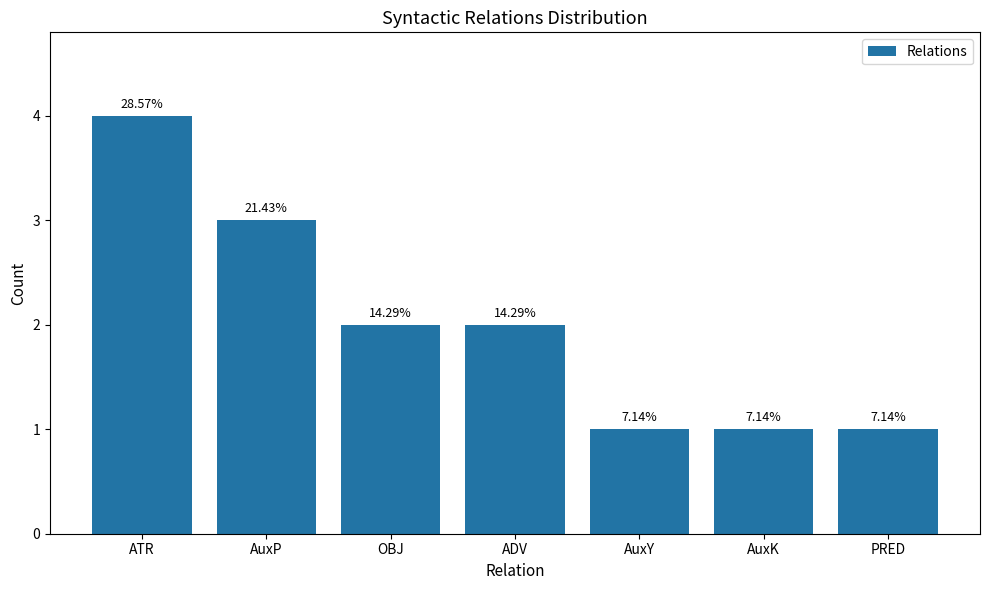

Are the bars horizontal?

No